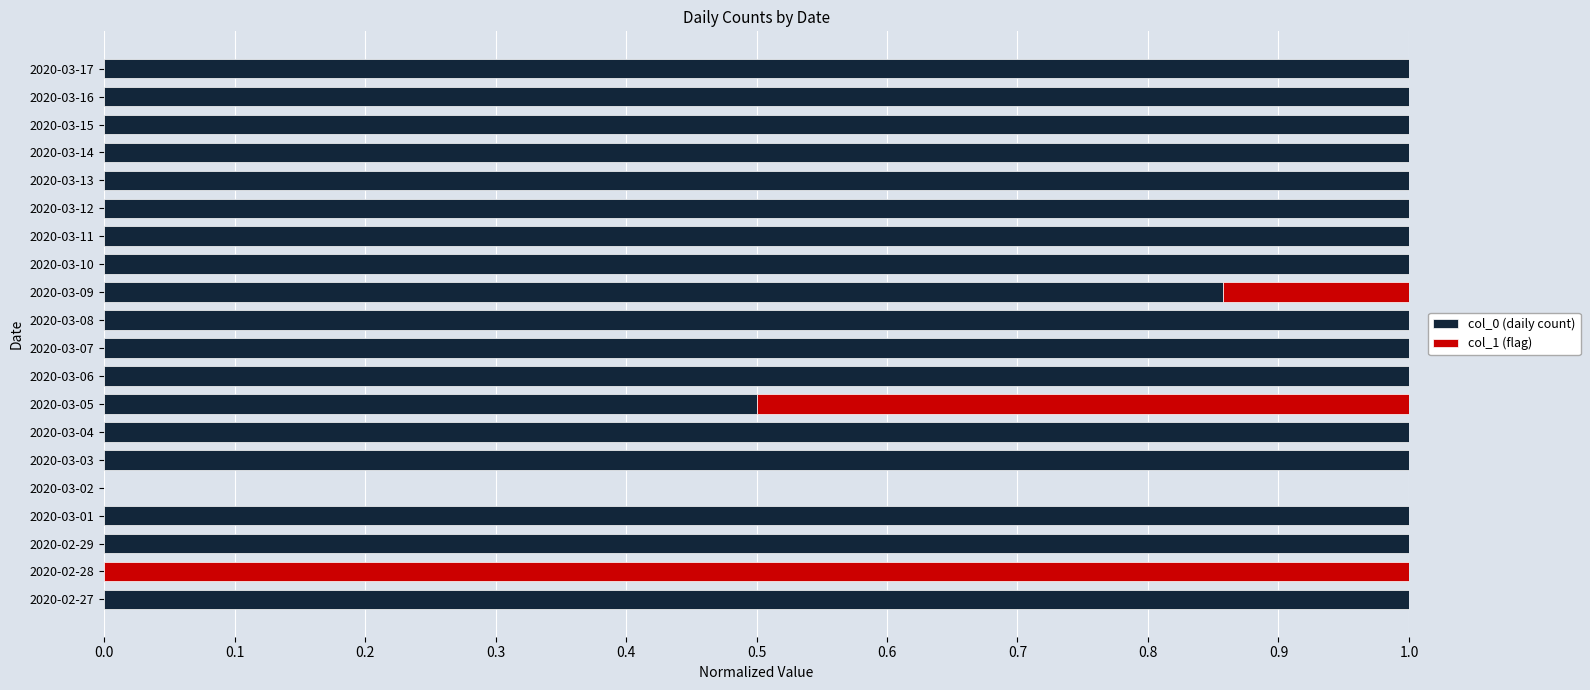

What is the sum of all col_0 (daily count) values?

17.4